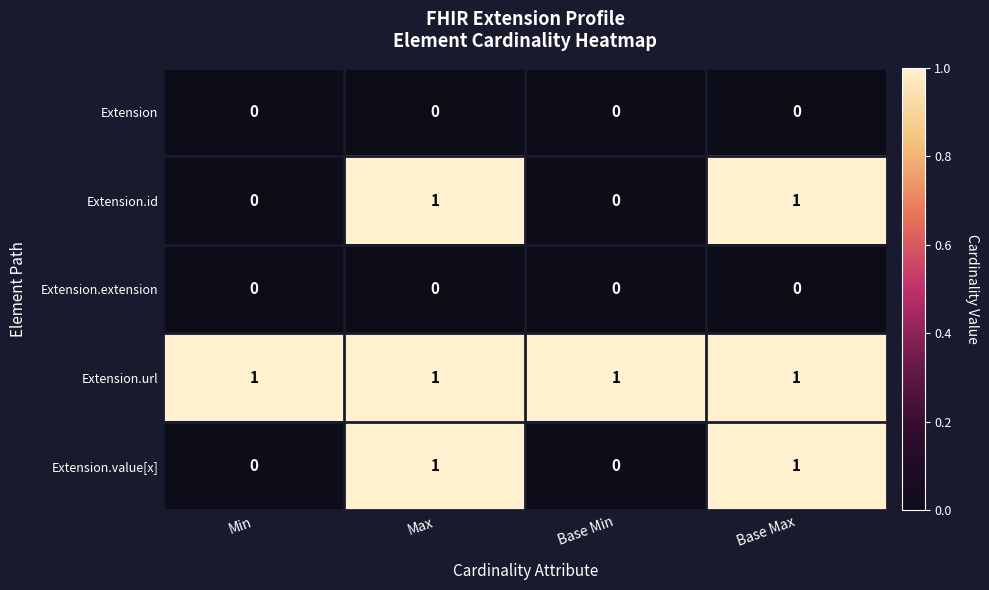

What is the greatest value displayed?

1